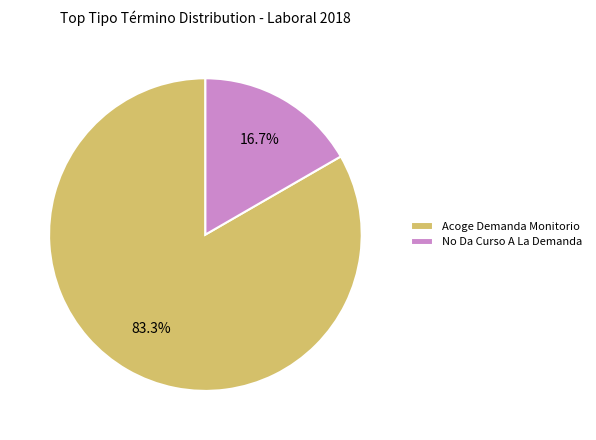

Count the number of slices in the pie.

2